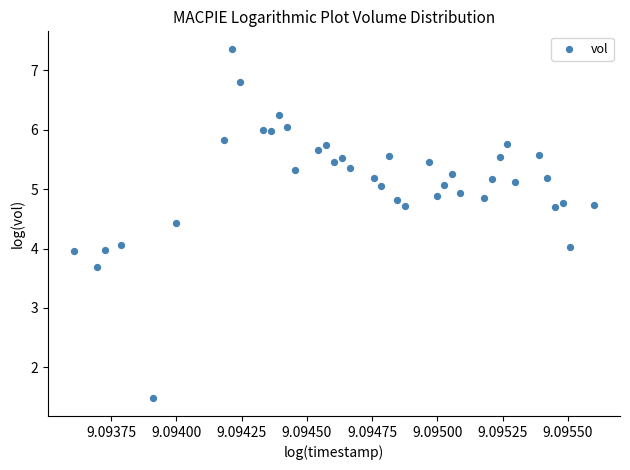

What is the range of Y values (max minus min)?

5.9